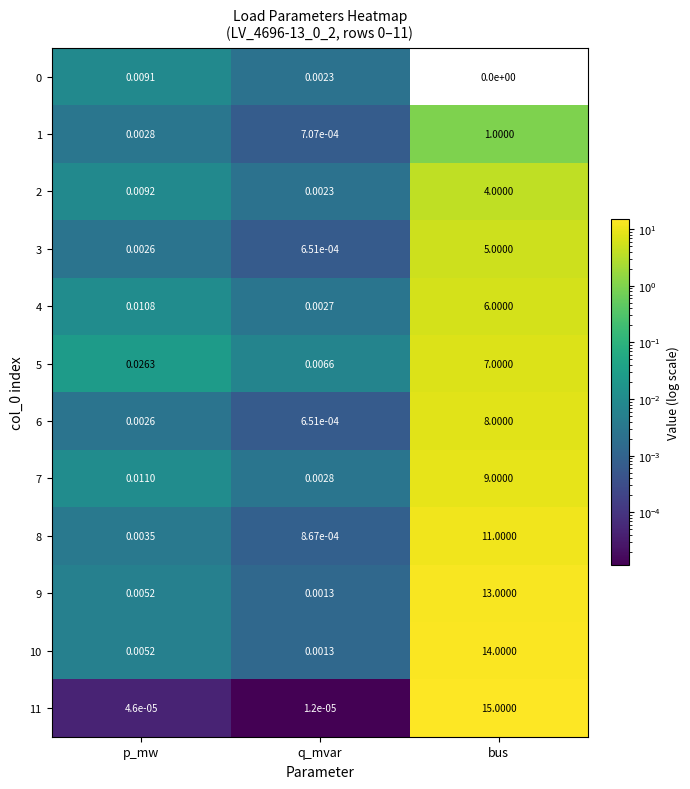

At which category is the sum across all series the highest?

bus